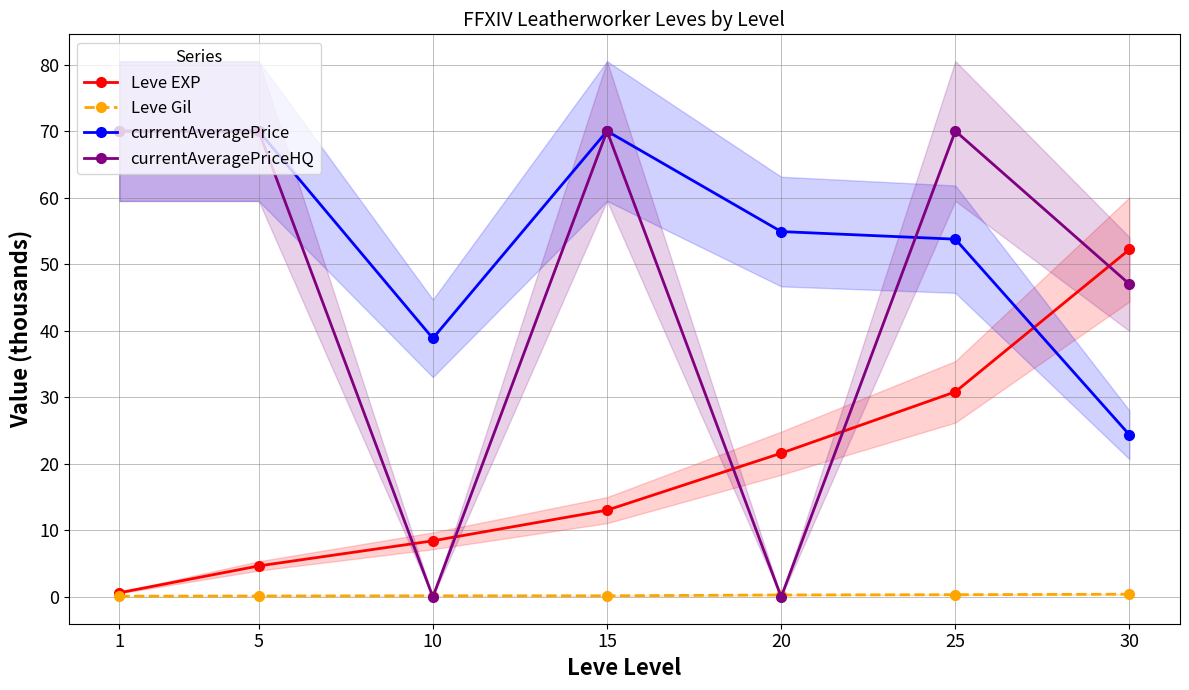

True or false: currentAveragePriceHQ and Leve EXP cross at least once.

True